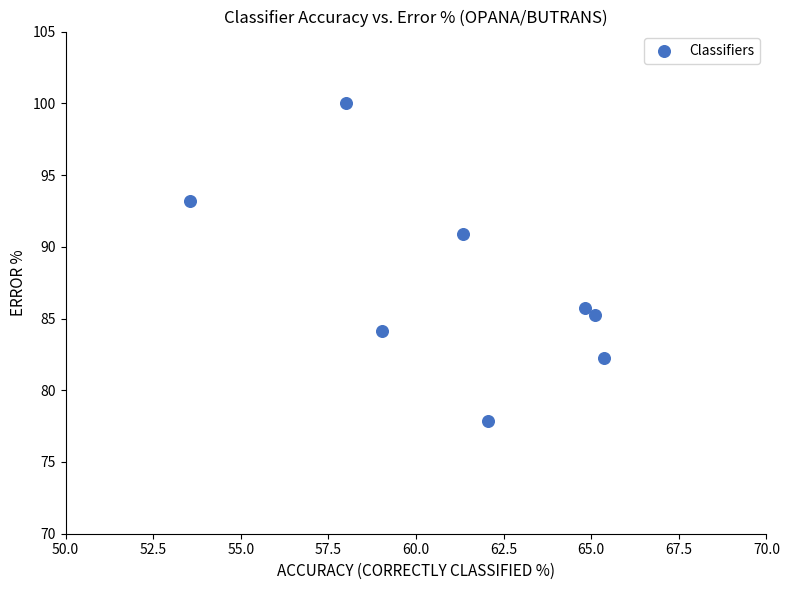

What is the average Y value?

87.4